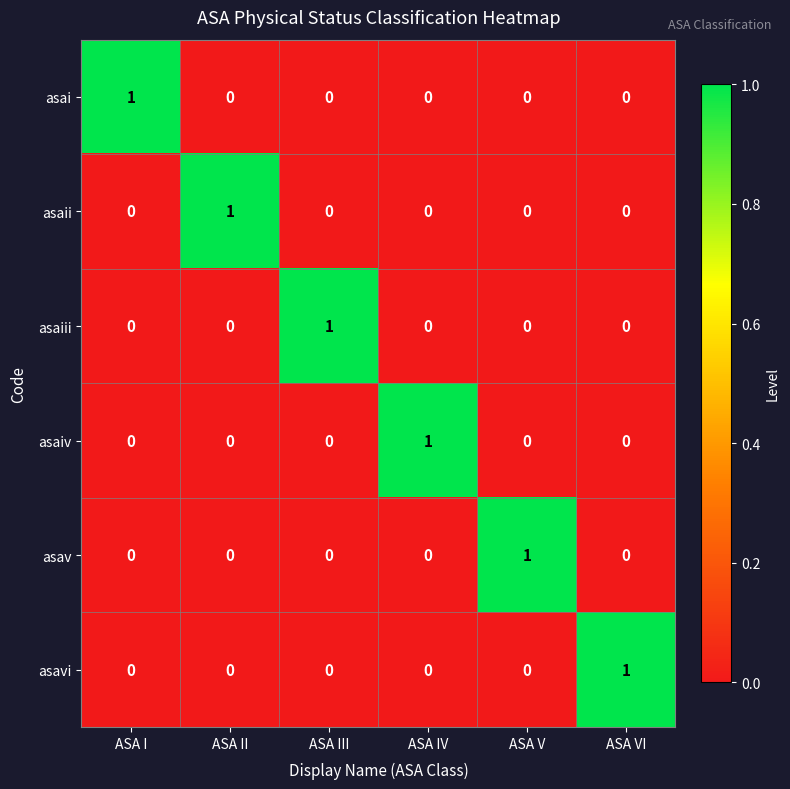

At how many categories does at least one series exceed 0?

6